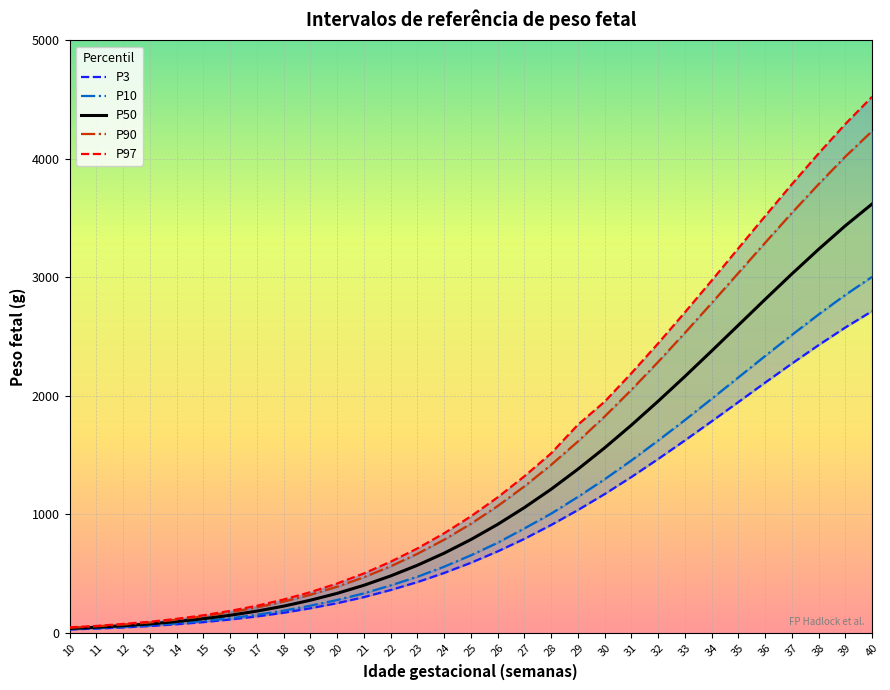

How many values in the P10 series are below 652?

15